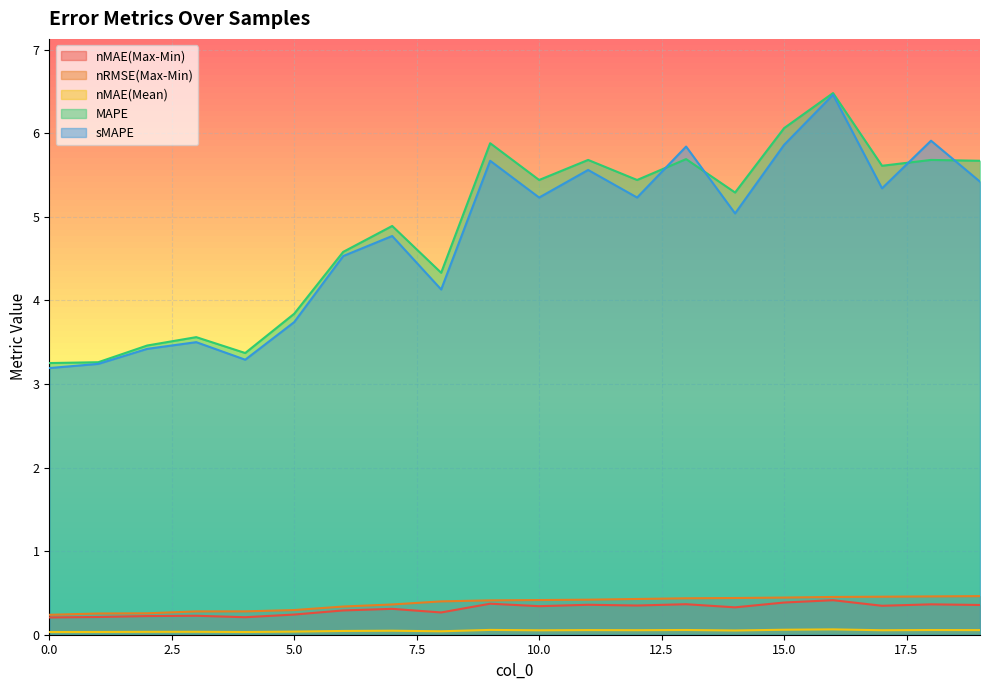

What is the average value of the sMAPE series?

4.8